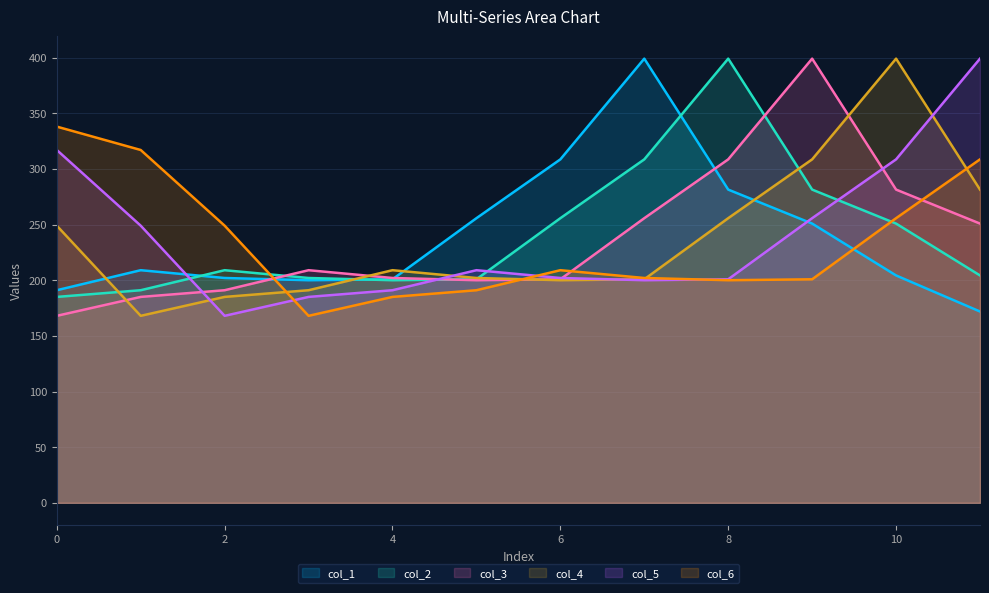

Which series changed the most between 2 and 6?

col_1